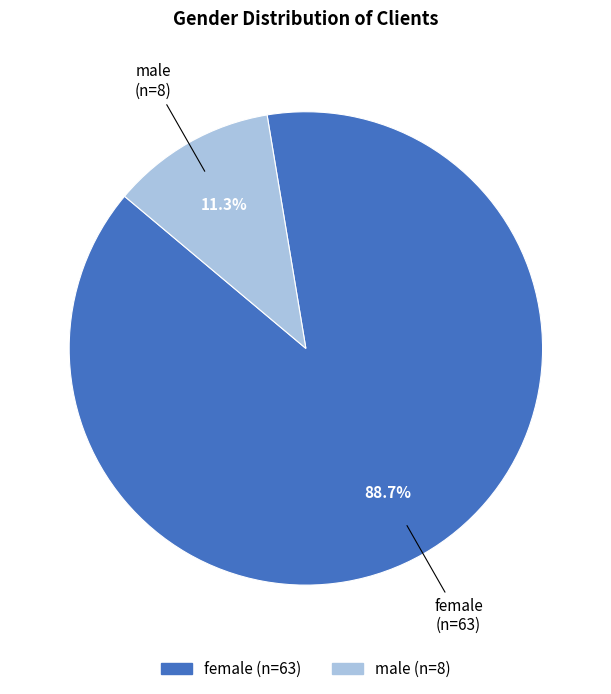

Which category accounts for the majority?

female